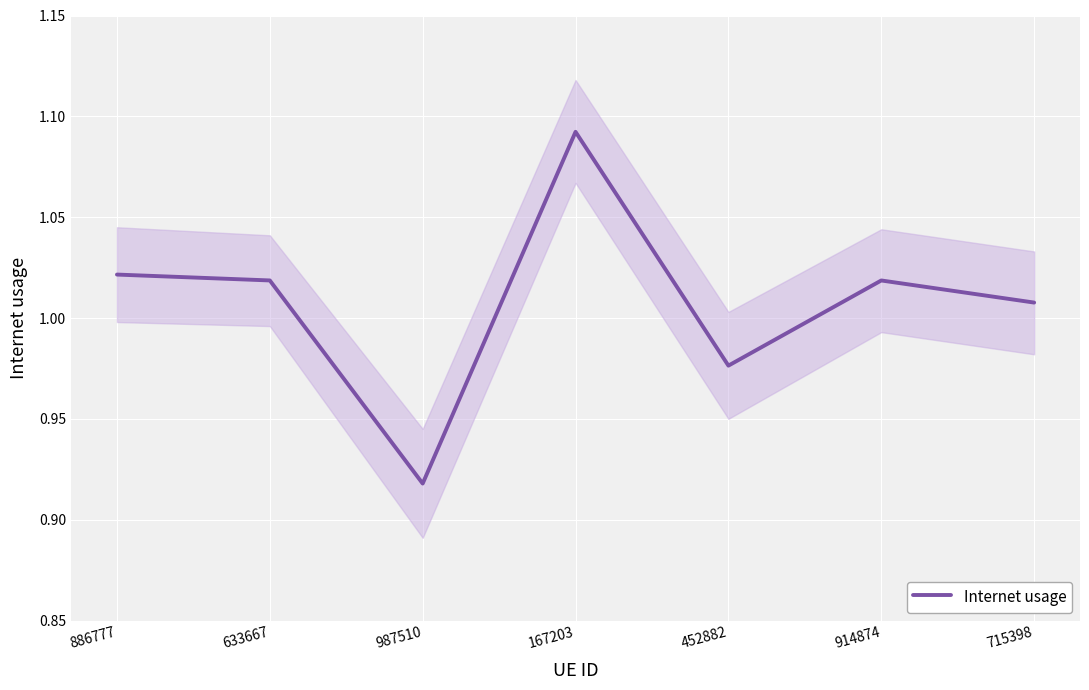

Where is the data nearest to the value 1?

715398